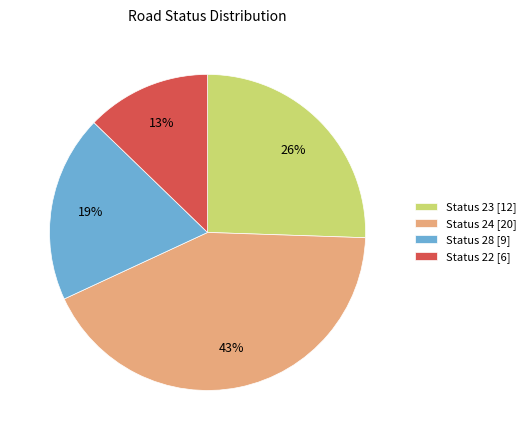

The Status 24 [20] slice represents 35% of the pie. True or false?

False